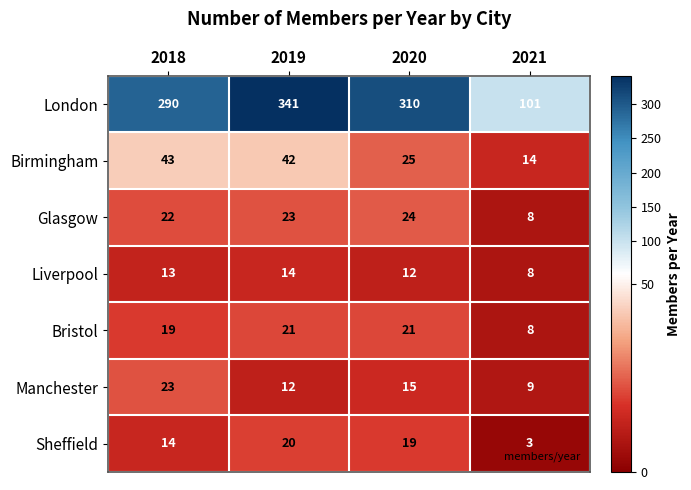

Is it true that London equals 290 at 2018?

True